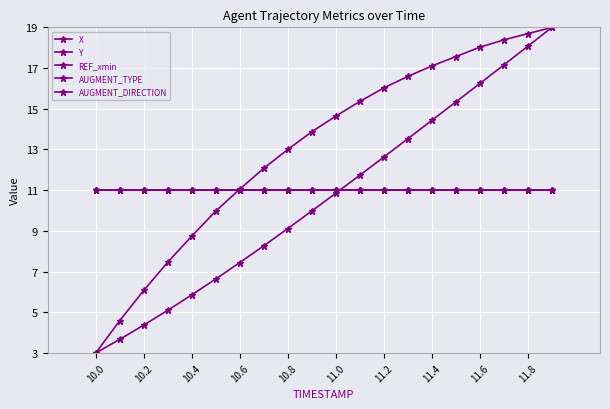

What is the greatest value displayed?

19.0